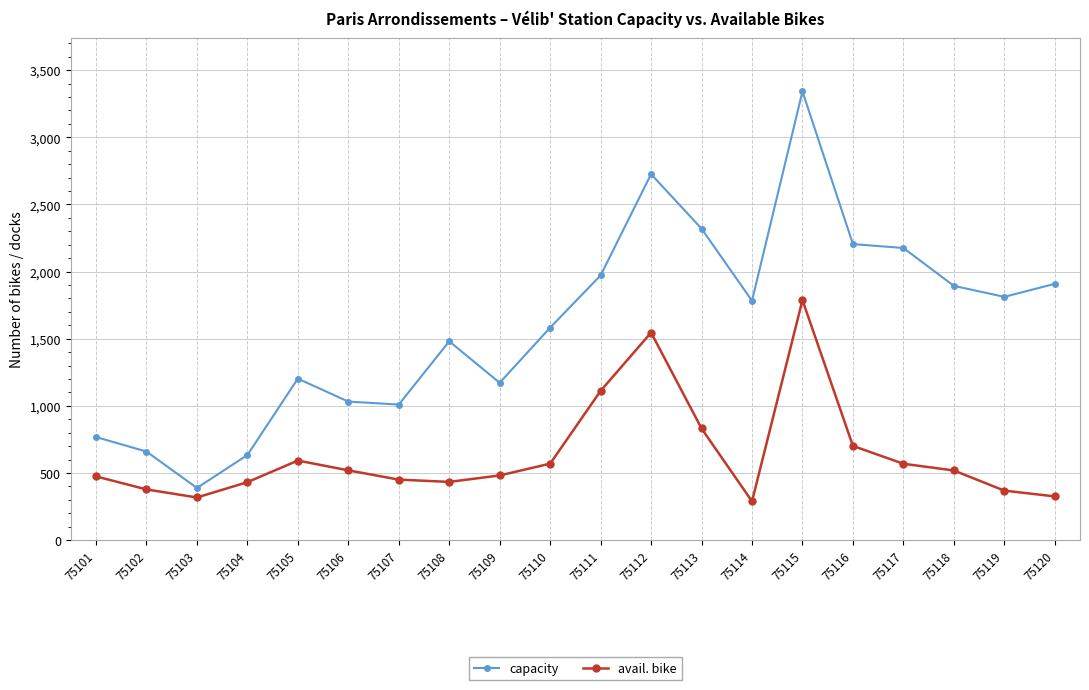

The value of avail. bike at 75112 is 622. True or false?

False